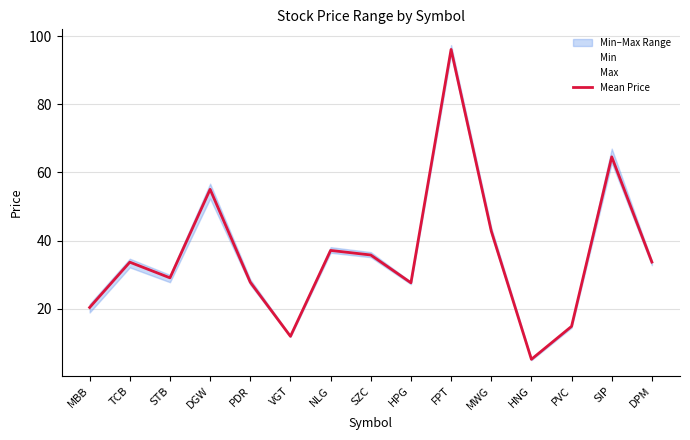

Reading right to left, extract all data points from this chart.

Min: 32.8	62.8	14.4	4.9	41.9	94.7	27.1	35.1	36.4	11.7	27.0	52.3	27.8	32.1	18.9
Max: 34.0	67.0	15.0	5.4	43.9	97.4	27.9	36.6	38.0	12.0	28.6	56.7	29.9	34.6	21.4
Mean Price: 33.7	64.6	14.8	5.1	42.8	96.1	27.6	35.8	37.1	11.9	27.8	55.0	29.0	33.6	20.3